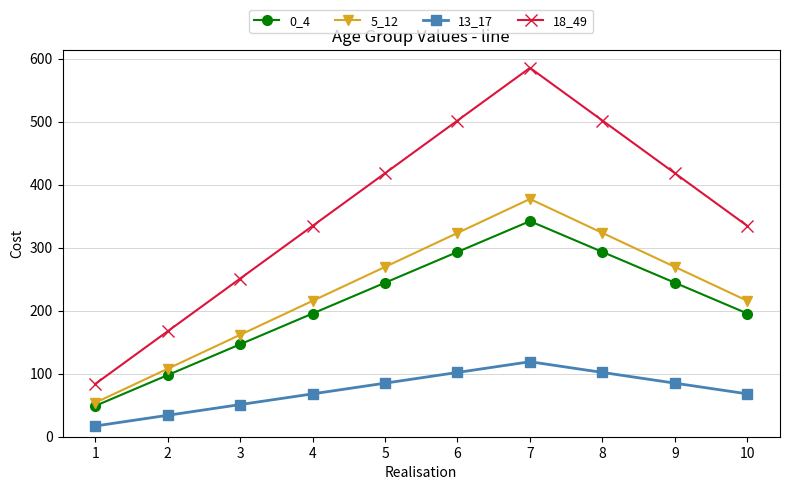

True or false: 5_12 has more than 1 points higher than both neighbors.

False